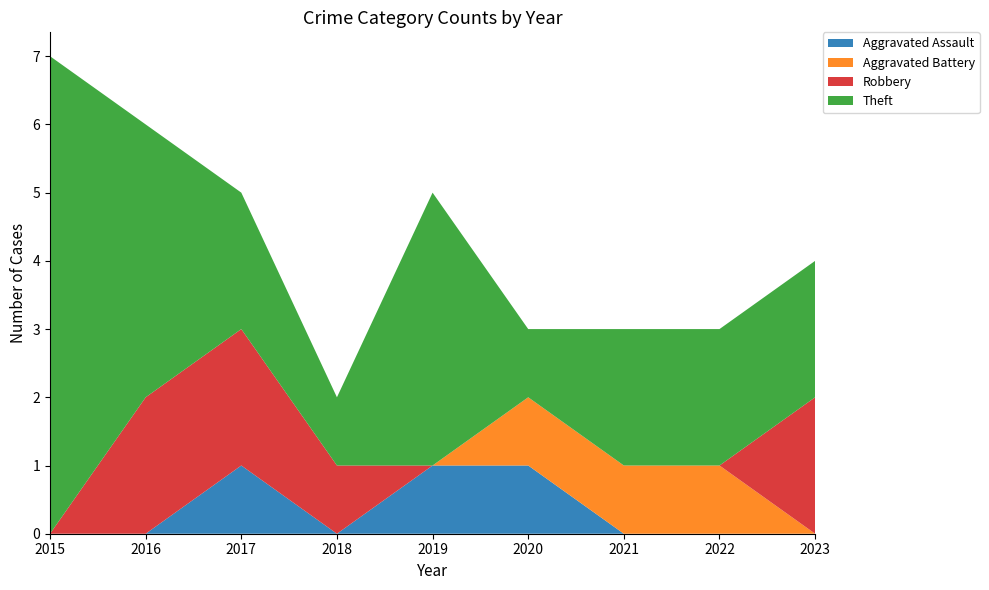

Reading right to left, extract all data points from this chart.

Aggravated Assault: 0	0	0	1	1	0	1	0	0
Aggravated Battery: 0	1	1	1	0	0	0	0	0
Robbery: 2	0	0	0	0	1	2	2	0
Theft: 2	2	2	1	4	1	2	4	7